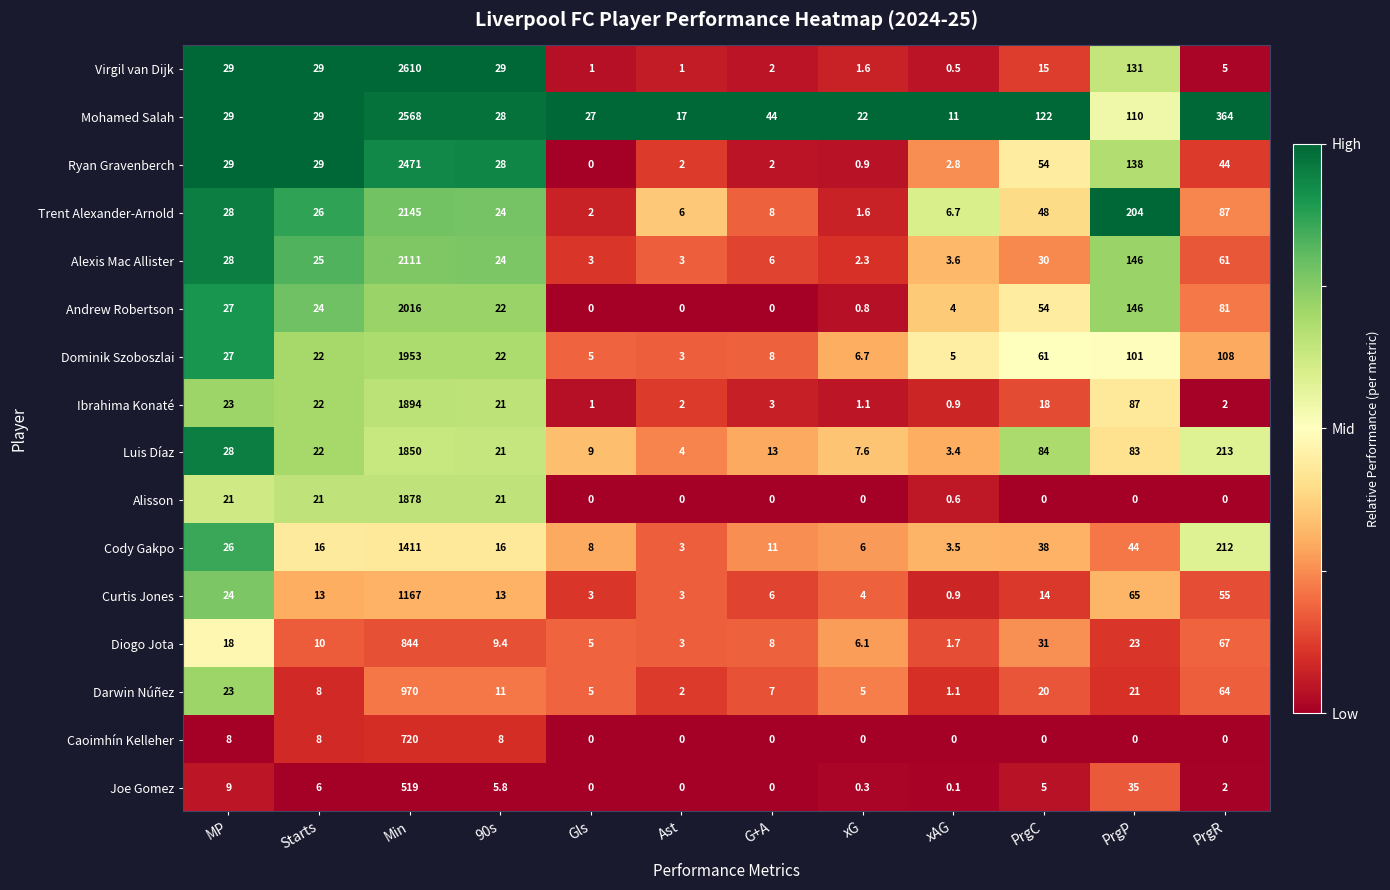

Which category has the highest value across all series?

Min